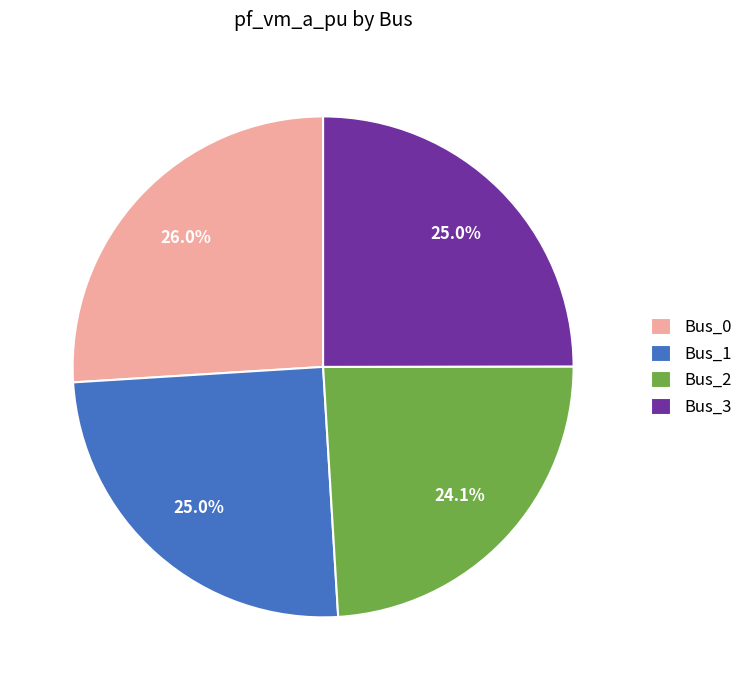

Which category has the smallest portion of the pie?

Bus_2